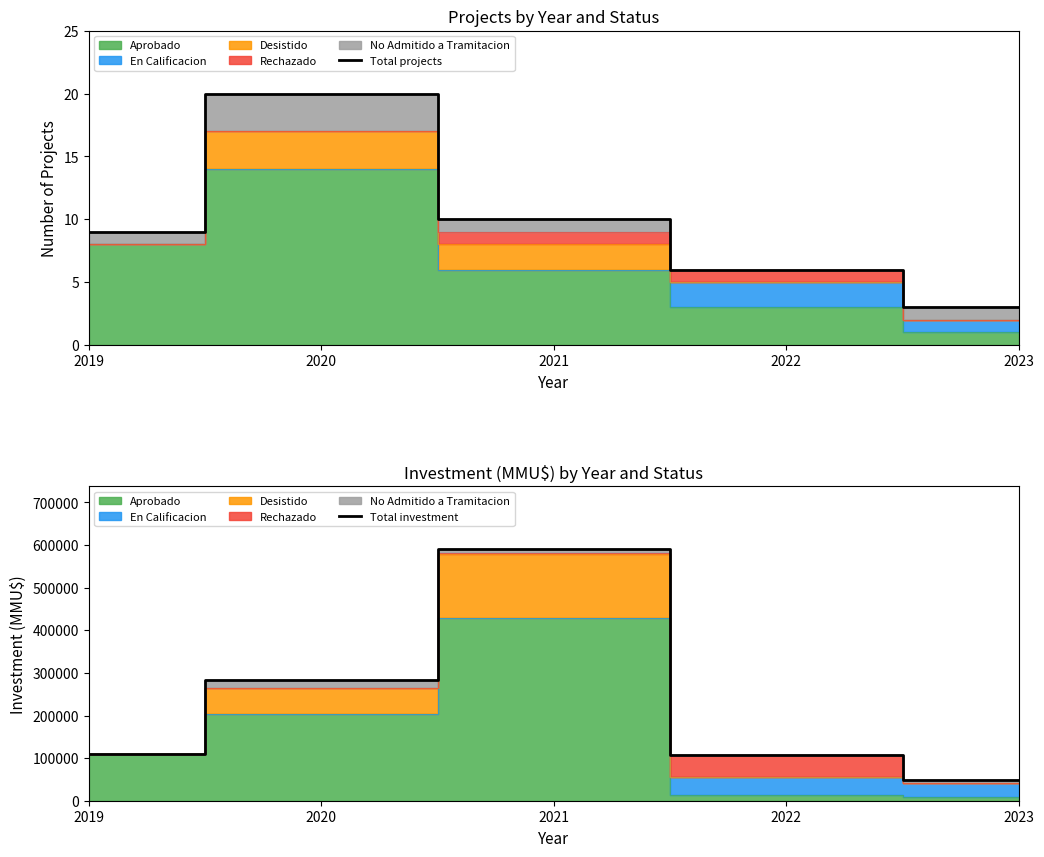

Reading left to right, what are all the values shown in this chart?

Total projects: 9	20	10	6	3
Total investment: 109774	283066	590159	107940	49686